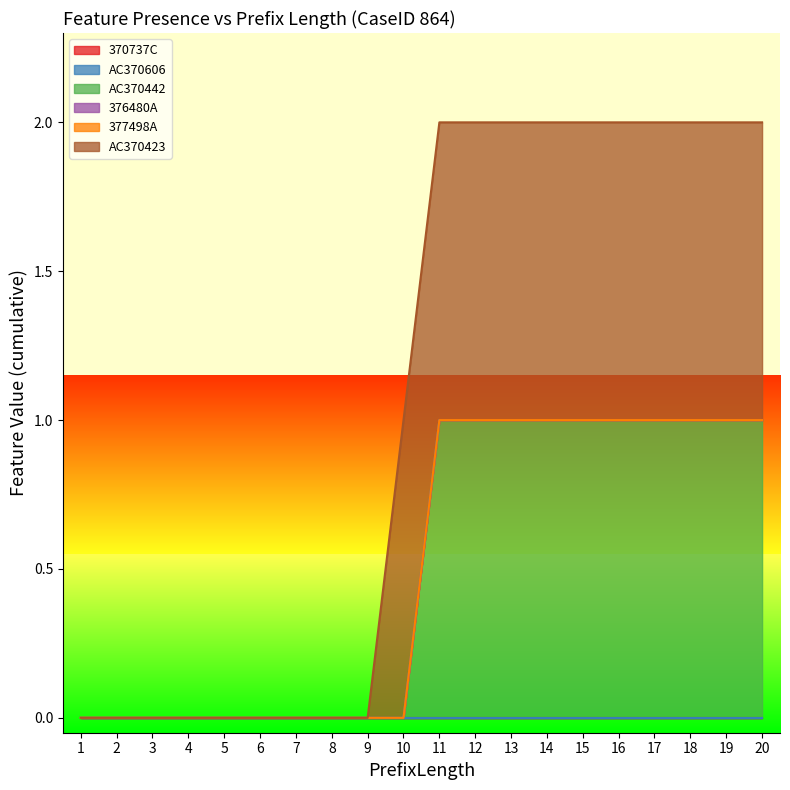

Does the chart display data point markers on the line(s)?

No